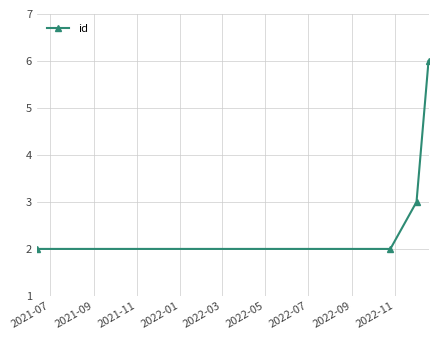

What is the difference between the maximum and second lowest values?

4